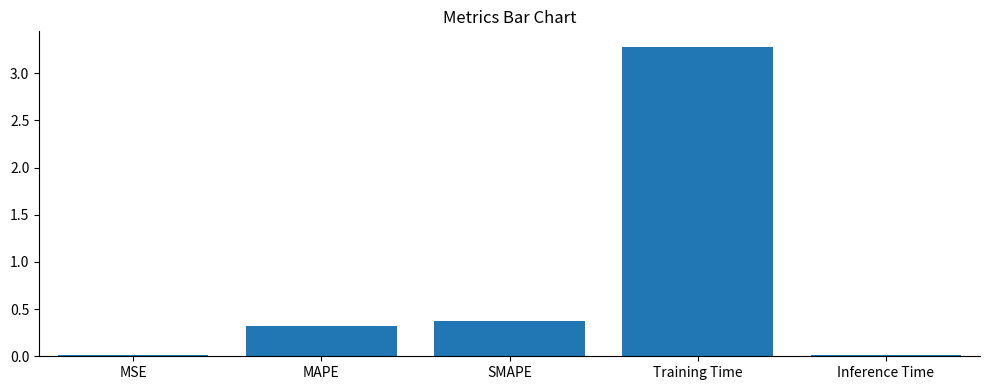

Is it true that the value at MAPE is 0.3?

True